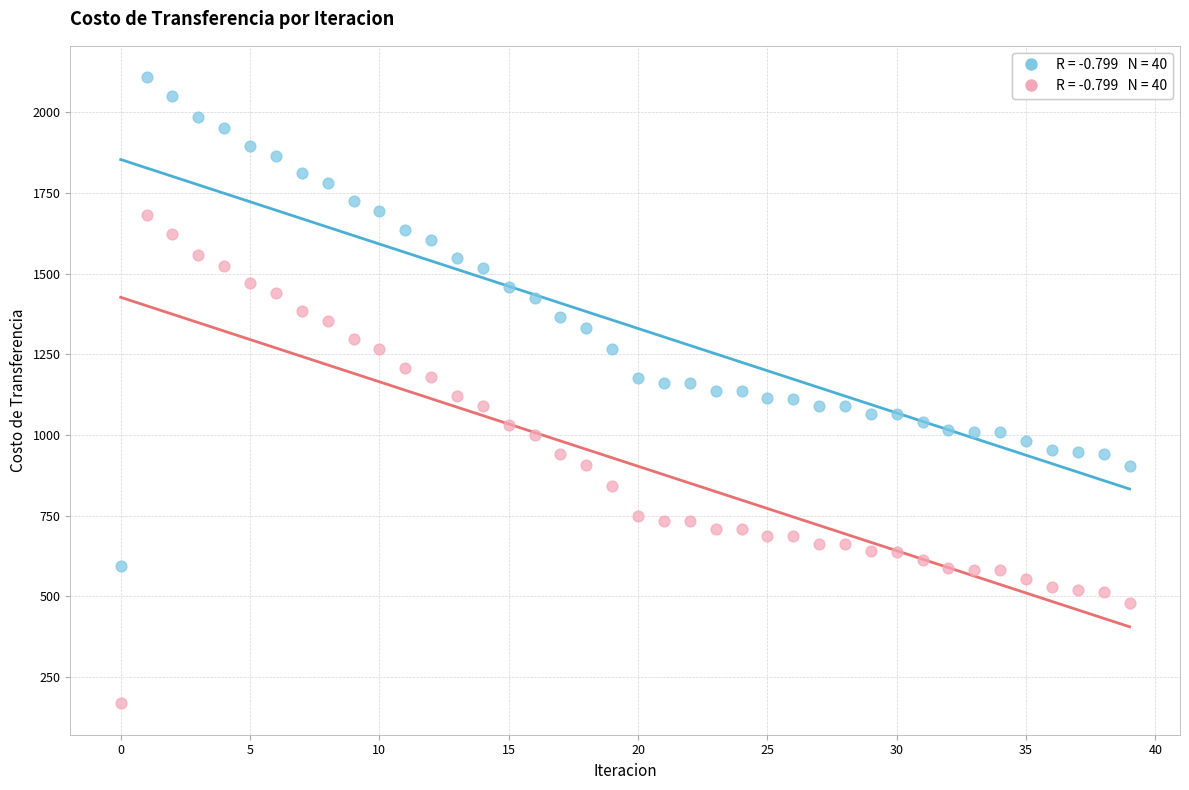

Across all data points, what is the range of Y values (max minus min)?

1940.8